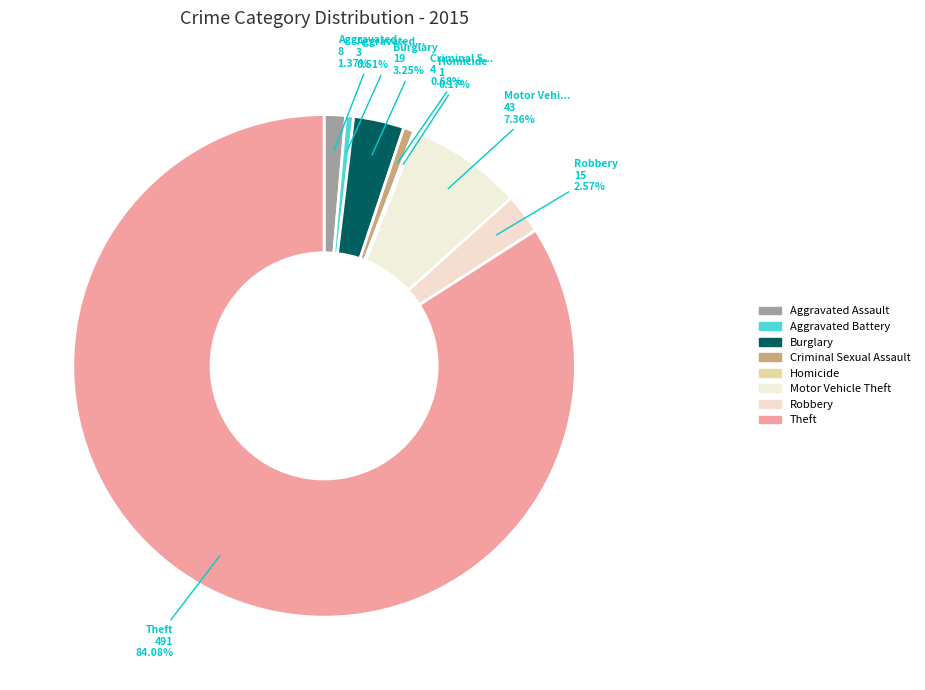

Which slice is the largest?

Theft